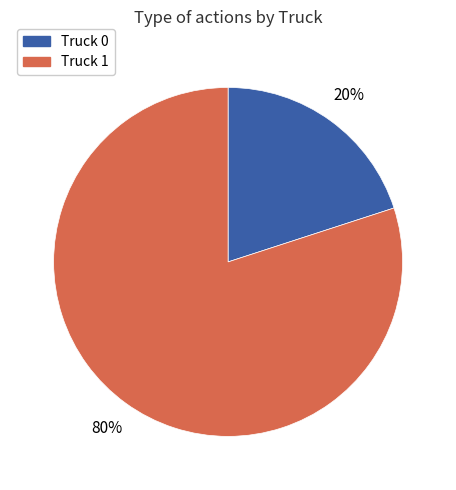

The Truck 1 slice represents 80% of the pie. True or false?

True